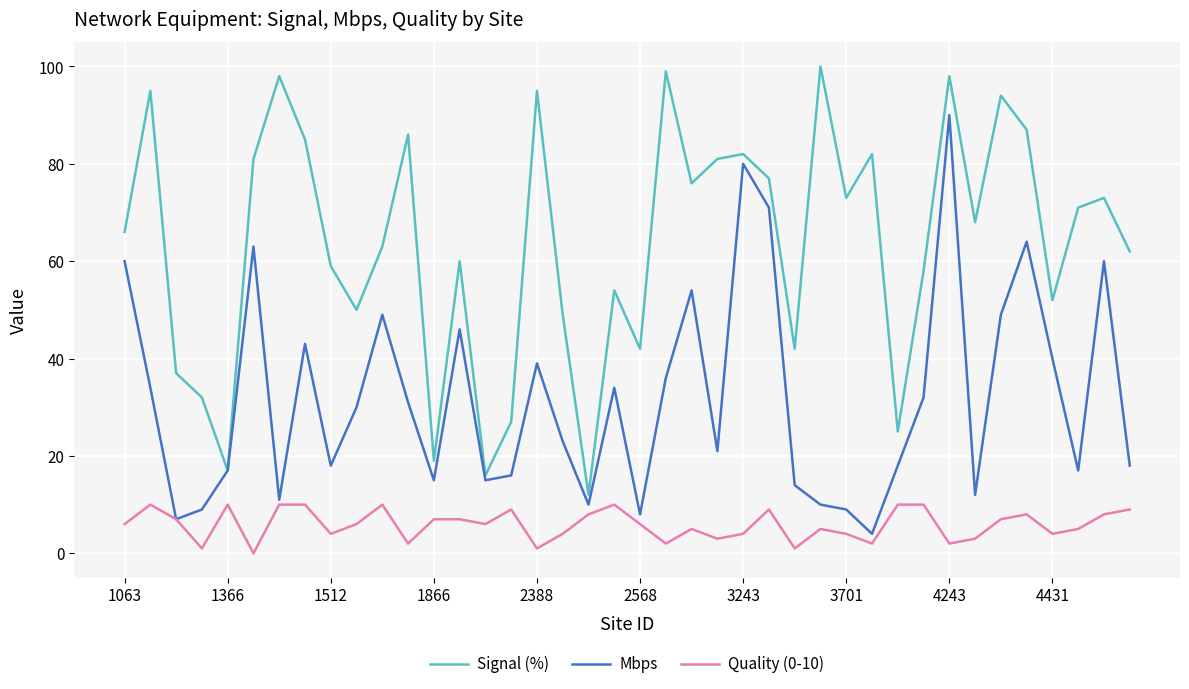

What is the highest value of the Signal (%) series?

100